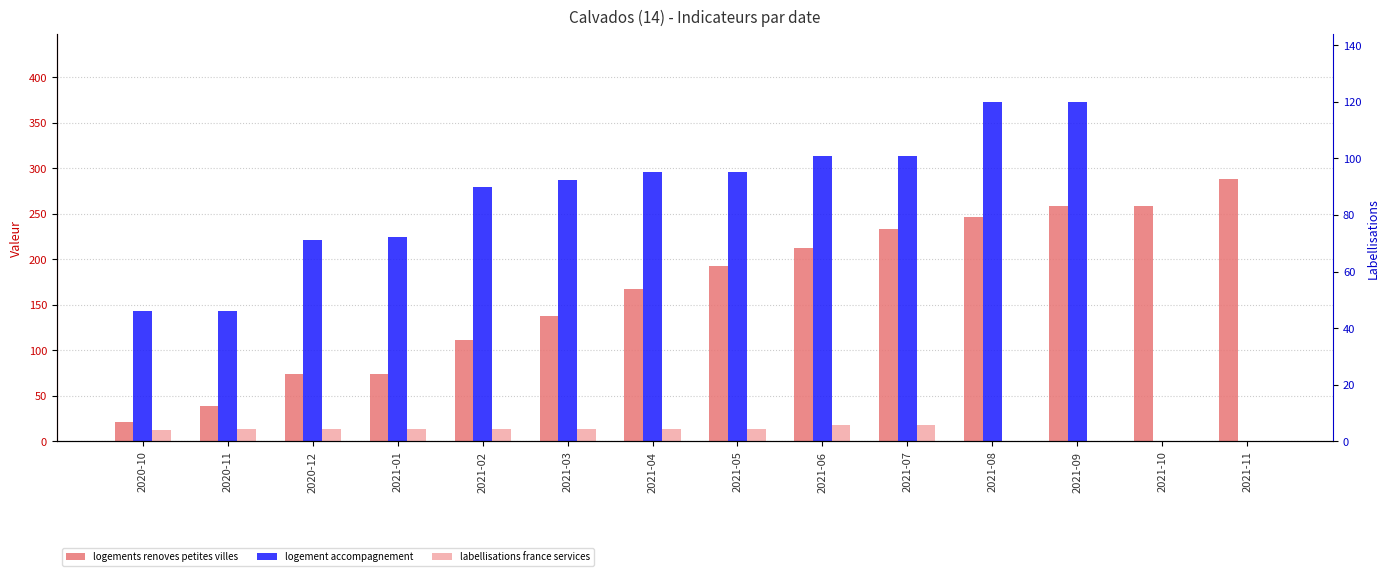

Is it true that logement accompagnement equals 225 at 2021-01?

True